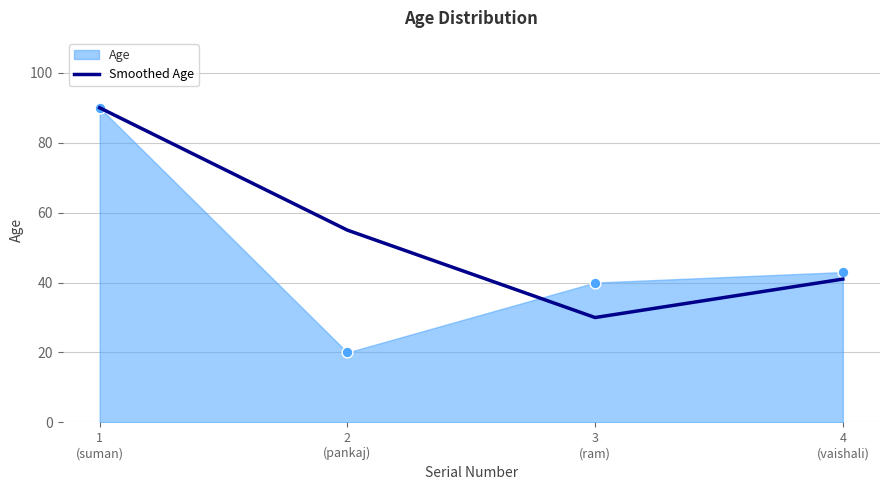

True or false: Smoothed Age has more than 2 points higher than both neighbors.

False